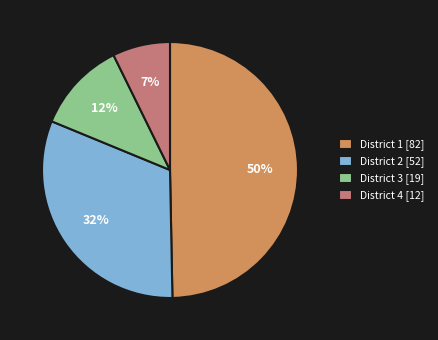

To the nearest percent, what percentage of the pie is District 4?

7%